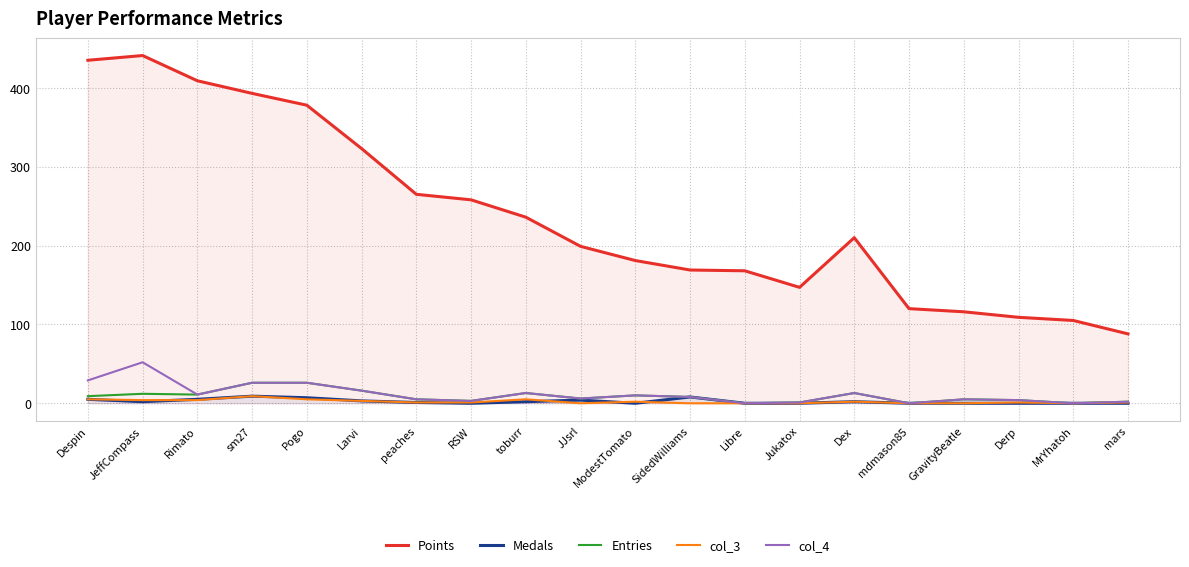

Reading left to right, extract all data points from this chart.

Points: 435	441	409	393	378	323	265	258	236	199	181	169	168	147	210	120	116	109	105	88
Medals: 5	2	5	9	7	3	1	0	2	4	0	8	0	0	2	0	0	0	0	0
Entries: 9	12	11	26	26	16	5	3	13	6	10	8	0	1	13	0	5	4	0	2
col_3: 5	4	4	9	5	3	1	1	5	0	2	0	0	0	2	0	0	1	0	1
col_4: 29	52	11	26	26	16	5	3	13	6	10	8	0	1	13	0	5	4	0	2